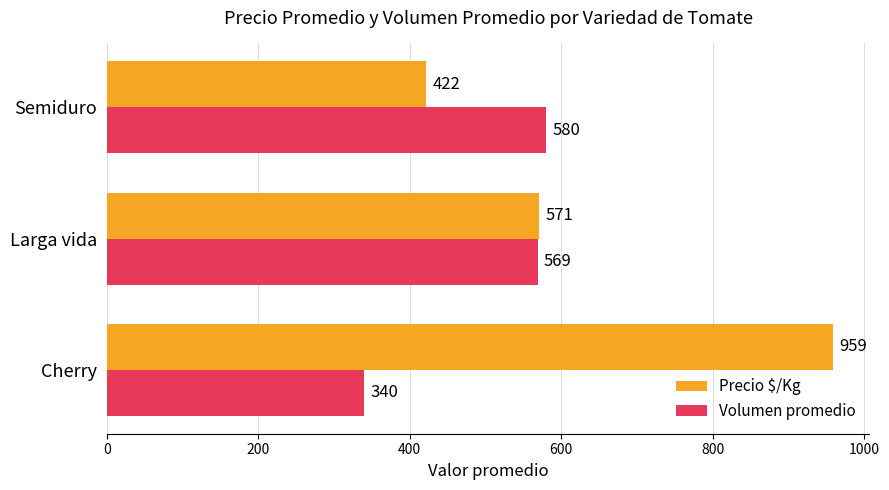

Which series has the largest range (max minus min)?

Precio $/Kg